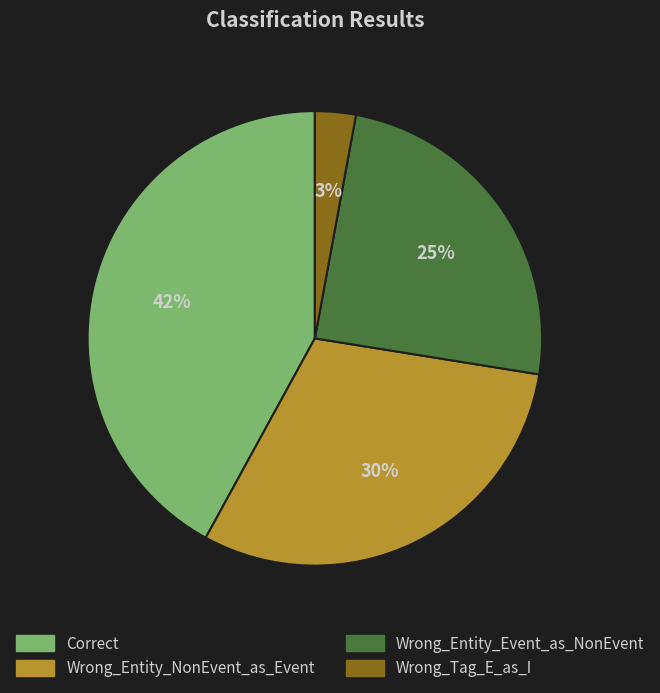

Does Wrong_Tag_E_as_I account for over 50% of the chart?

No